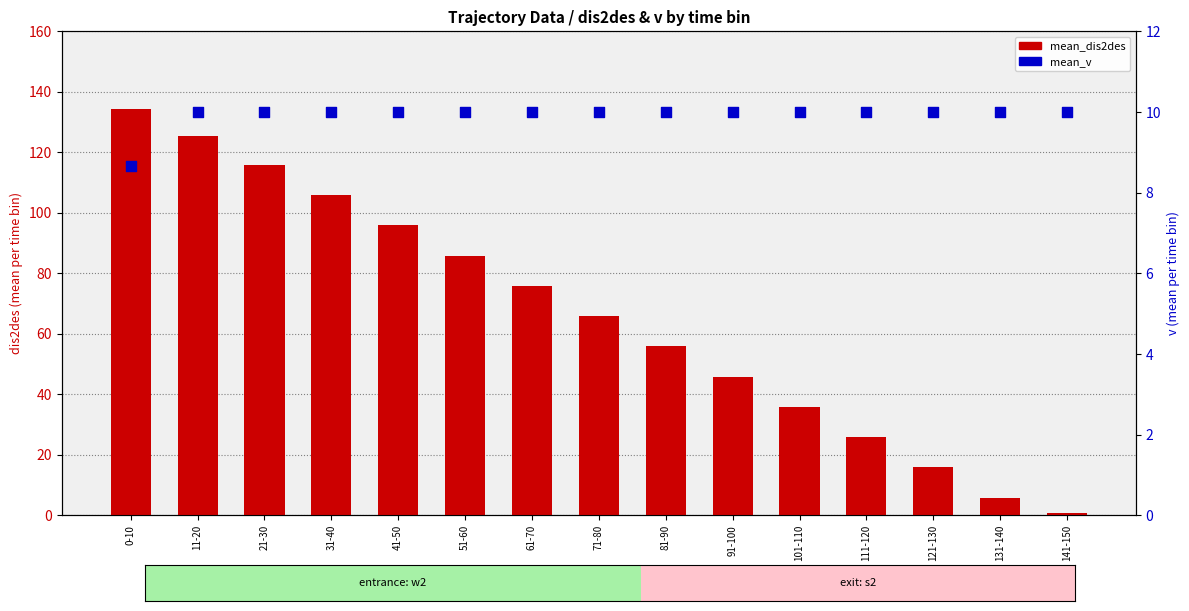

Which series contains the highest Y value?

mean_dis2des